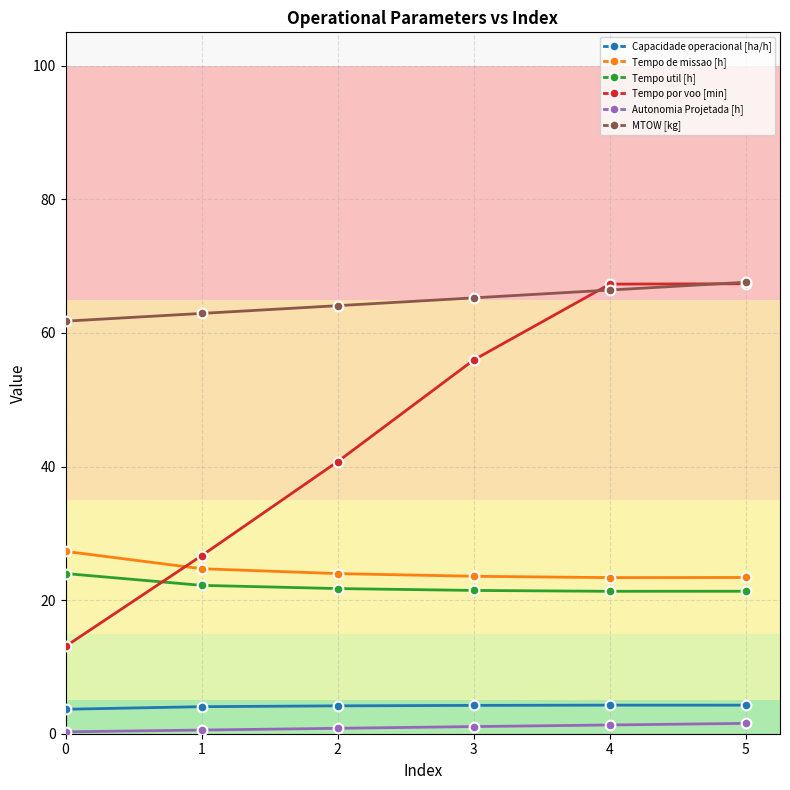

What are all the series names shown in the legend?

Capacidade operacional [ha/h], Tempo de missao [h], Tempo util [h], Tempo por voo [min], Autonomia Projetada [h], MTOW [kg]